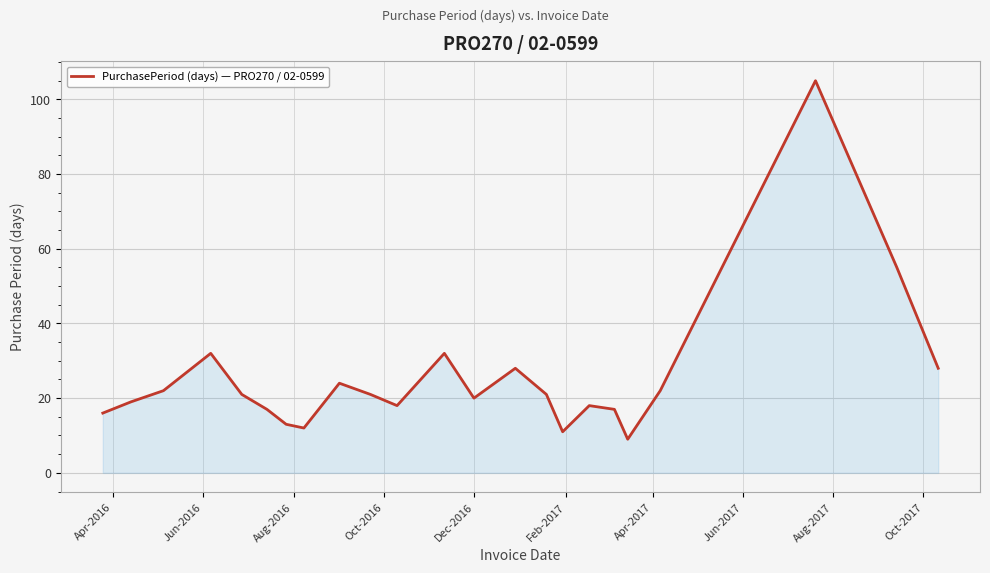

What is the greatest value displayed?

105